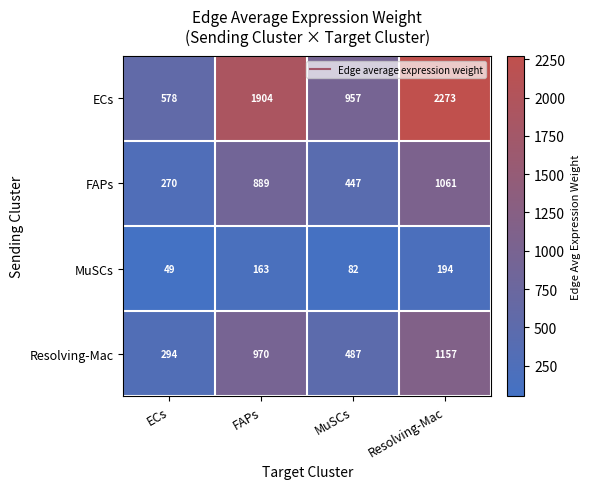

At which label is Resolving-Mac closest to 725?

MuSCs